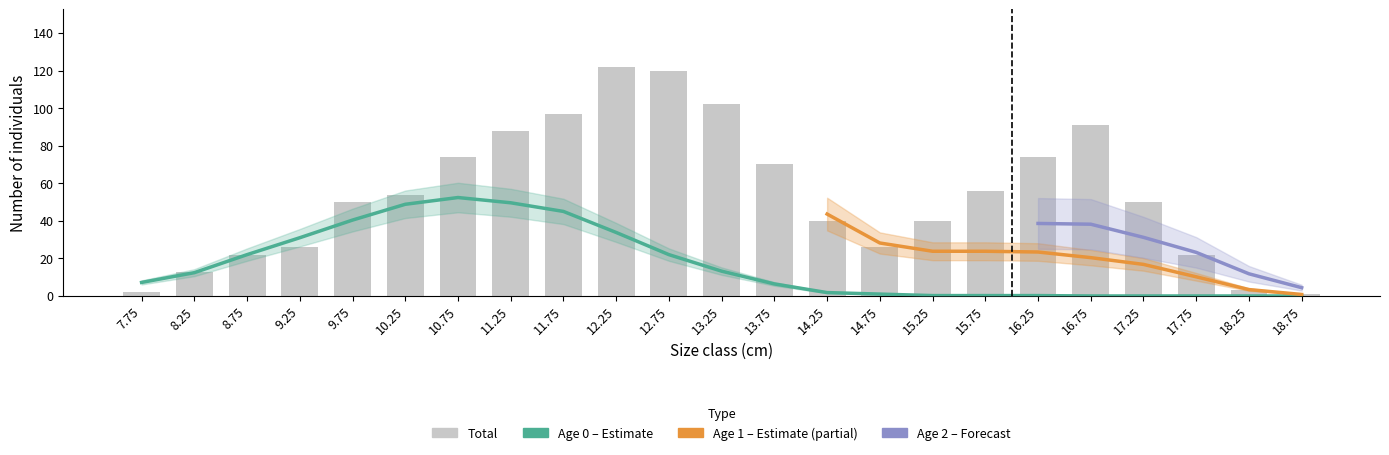

Where is age_0 nearest to the value 26?

12.75